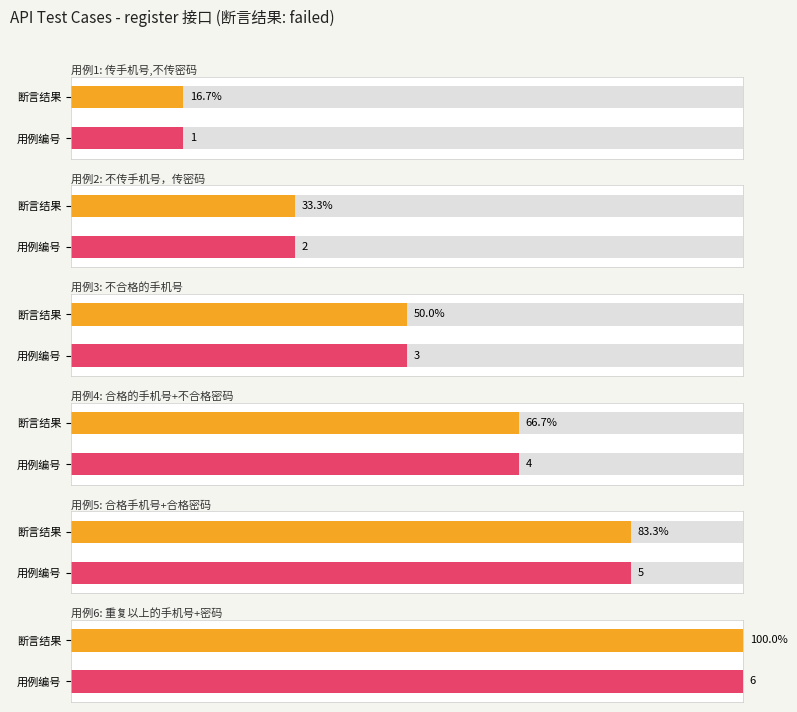

What is the greatest value displayed?

6